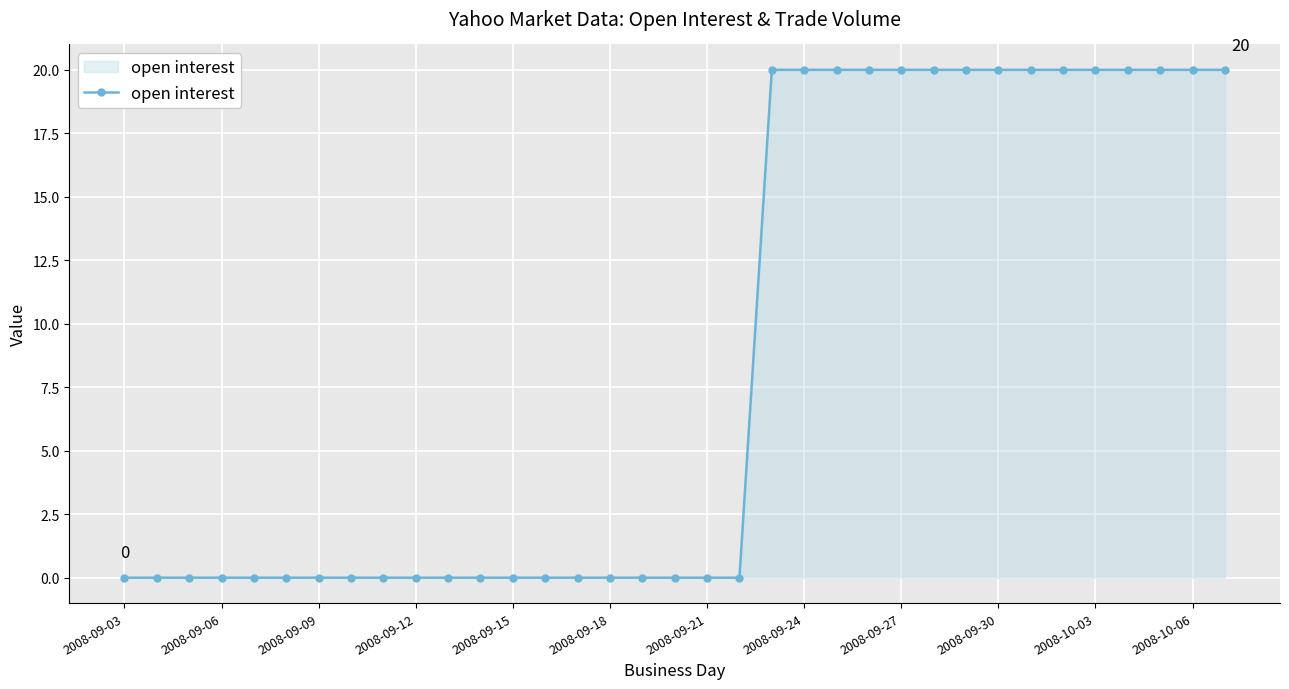

What is the greatest value displayed?

20